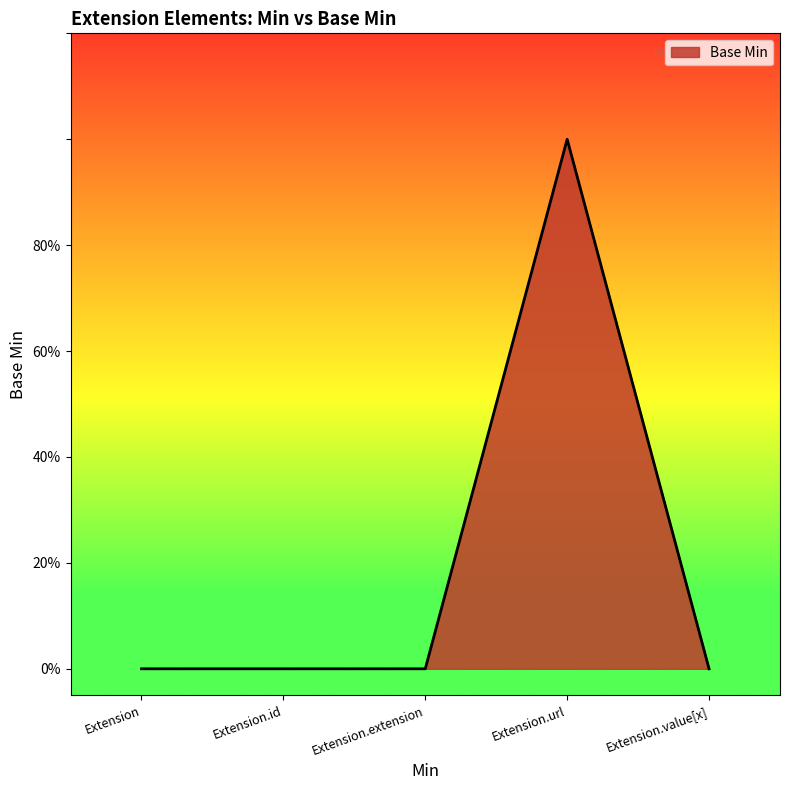

How many interior local peaks (higher than both neighbors) does the data have?

1